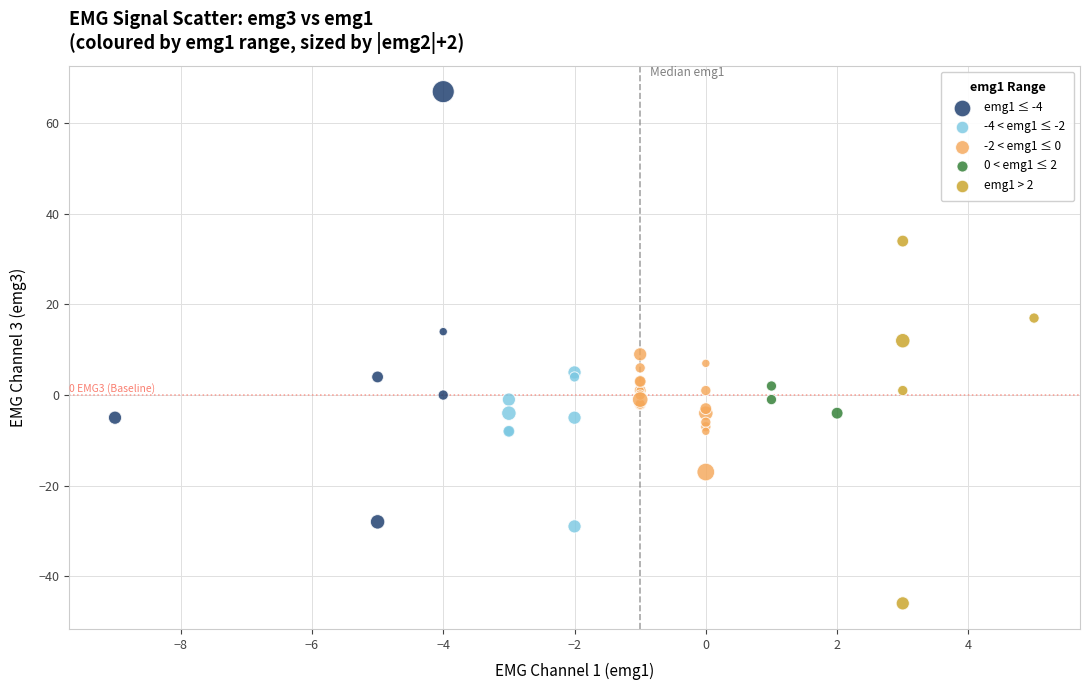

Which series has the largest Y range (max minus min)?

emg1 ≤ -4